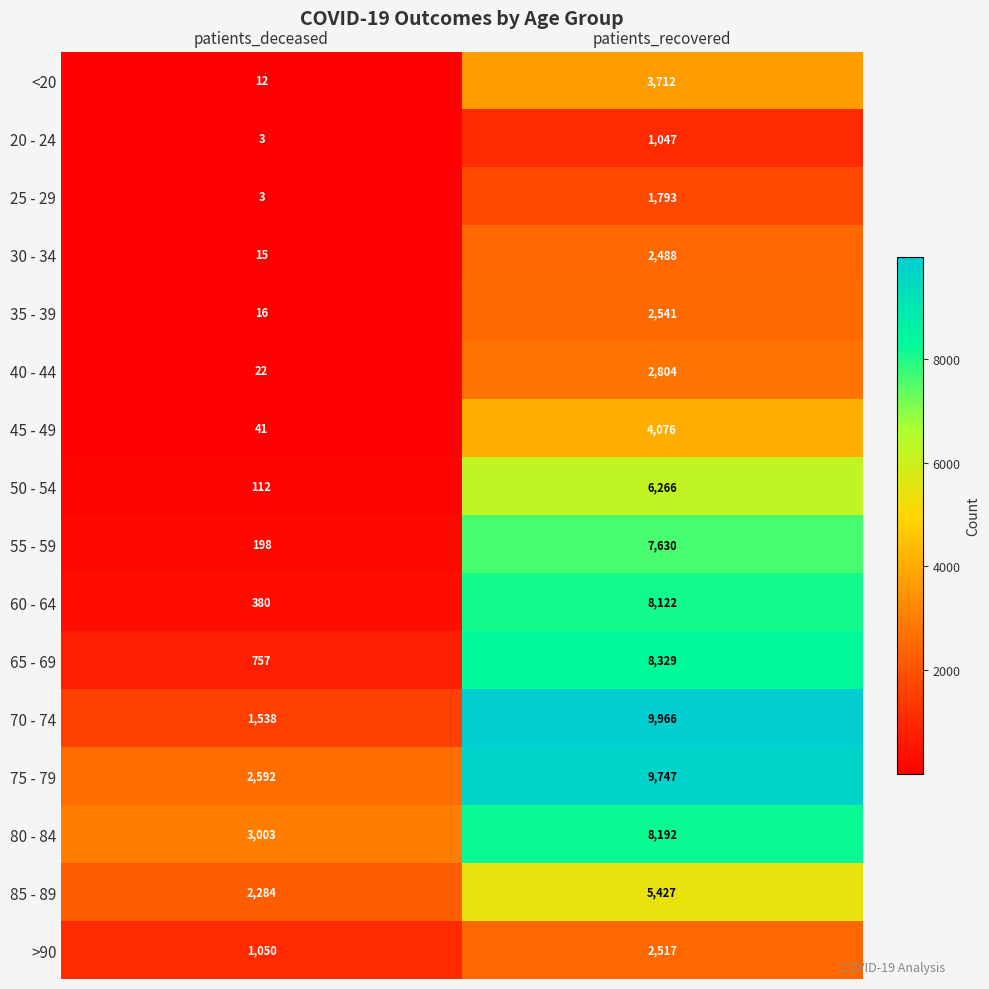

Which series changed the most between patients_deceased and patients_recovered?

70 - 74